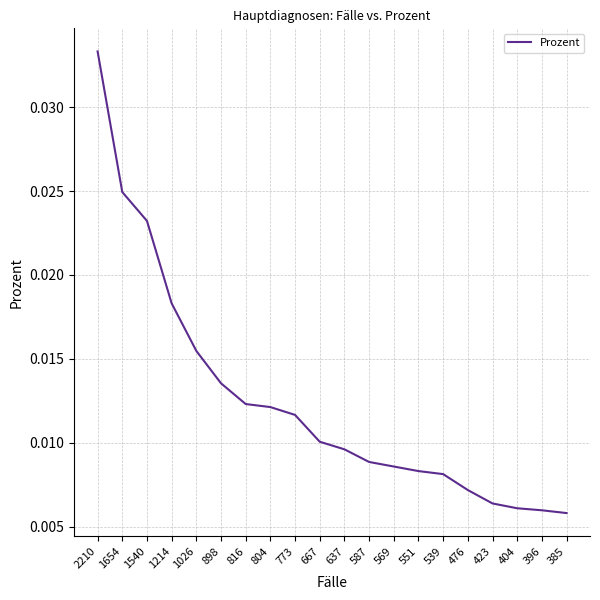

How many lines are shown in the chart?

1